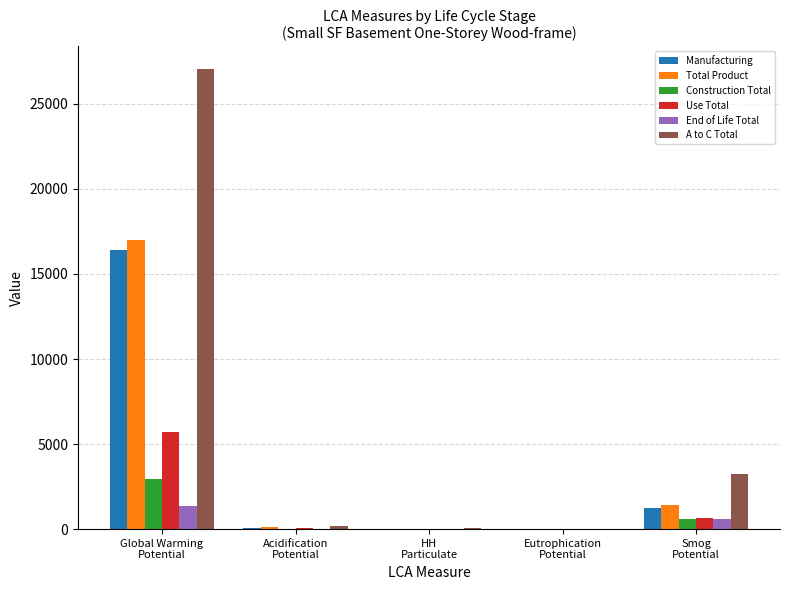

What is the greatest value displayed?

27028.2